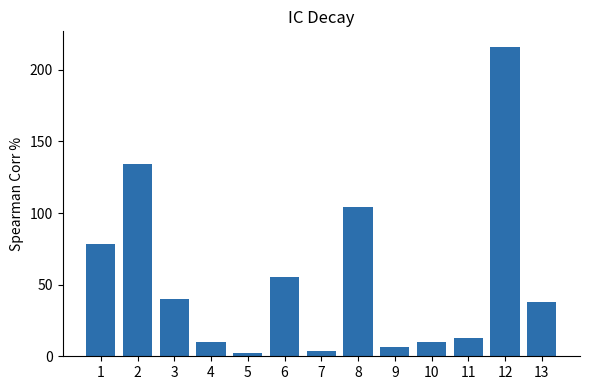

What is the approximate value at 3?

39.9